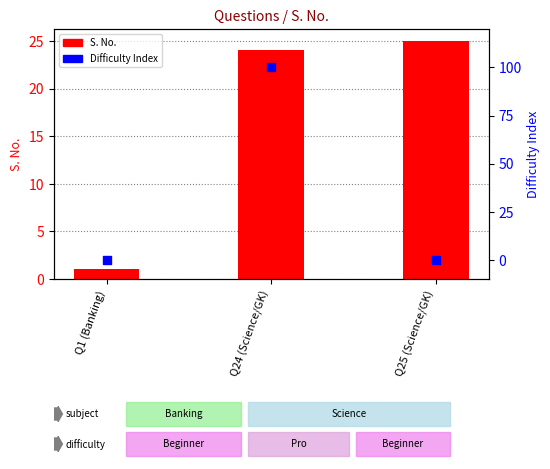

At which category is the sum across all series the highest?

Q24 (Science/GK)